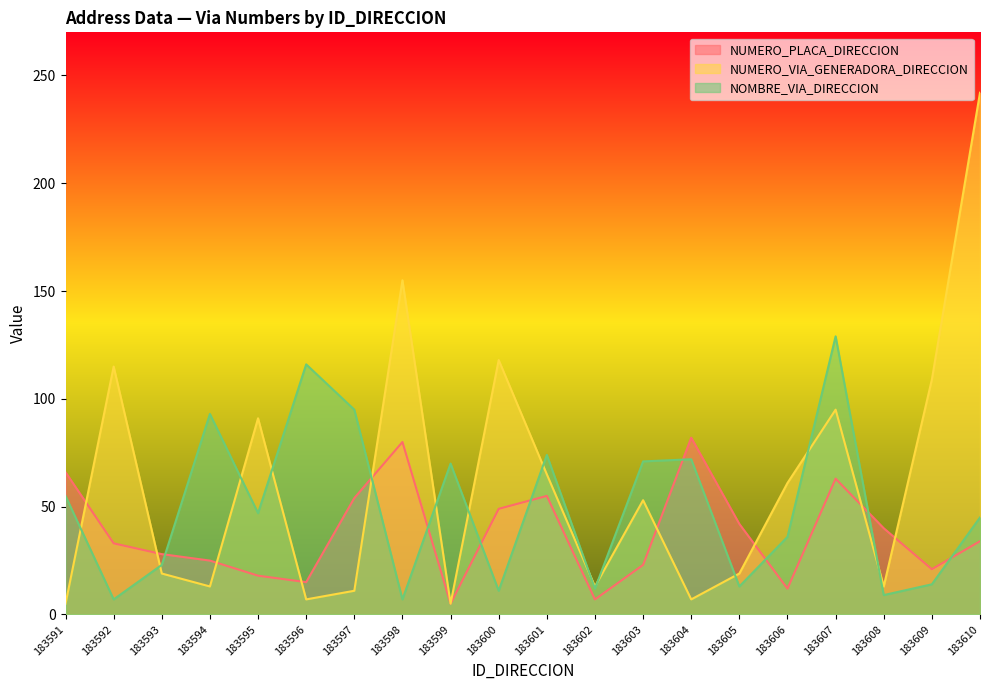

How many intersections are there between NOMBRE_VIA_DIRECCION and NUMERO_PLACA_DIRECCION?

9